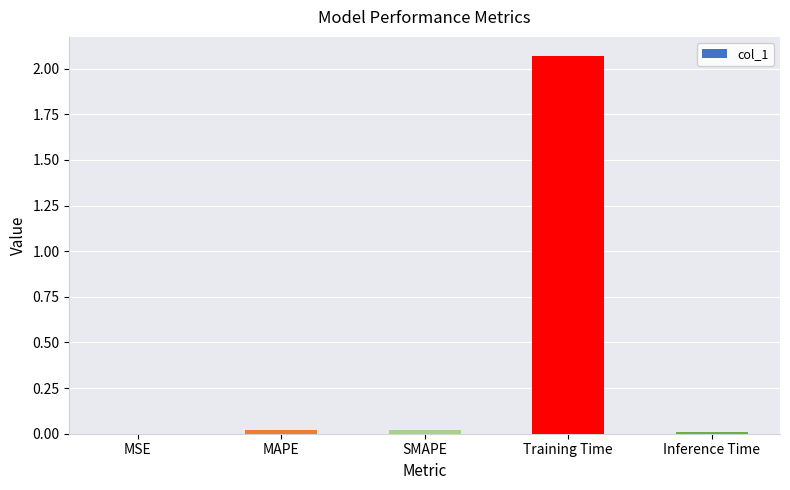

Which label corresponds to the largest value in the chart?

Training Time